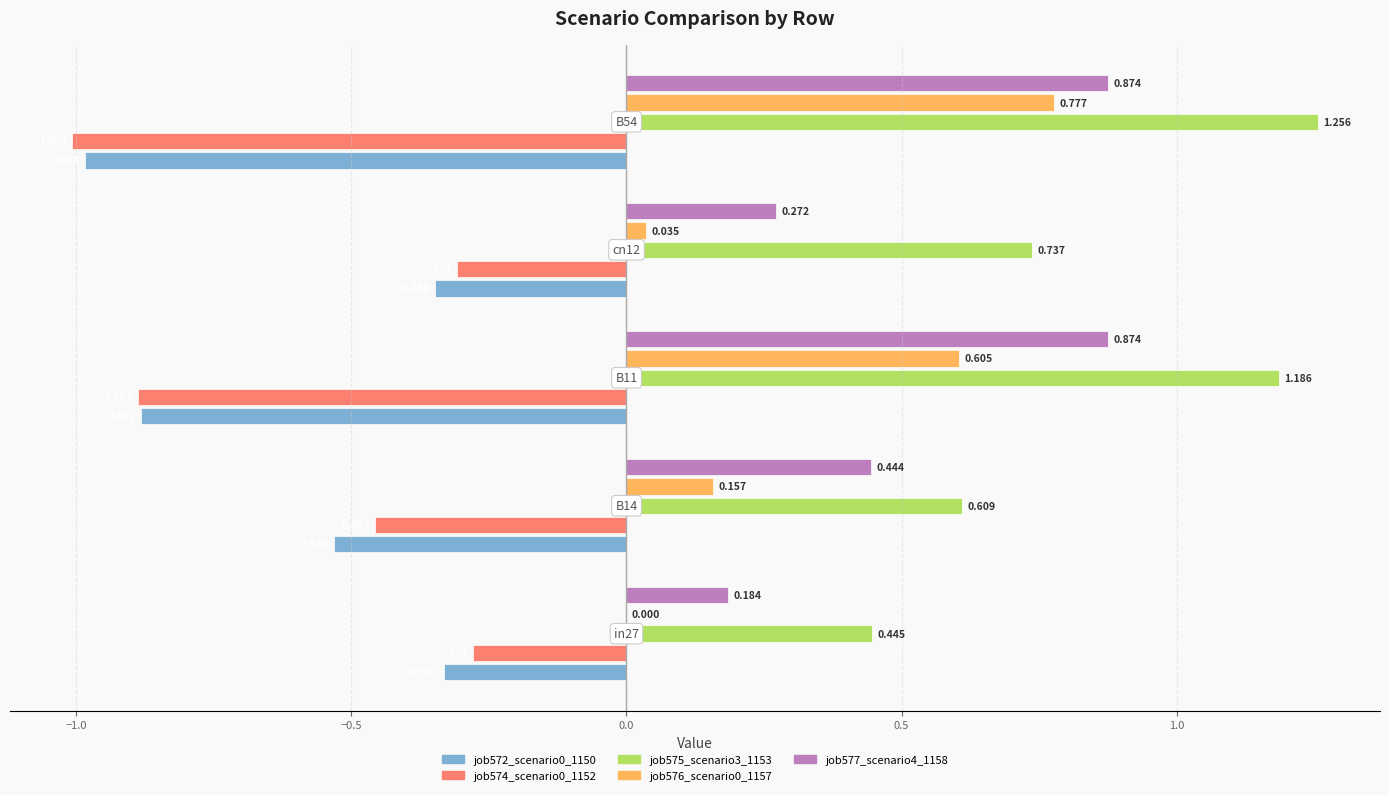

How many data points does each series have?

5